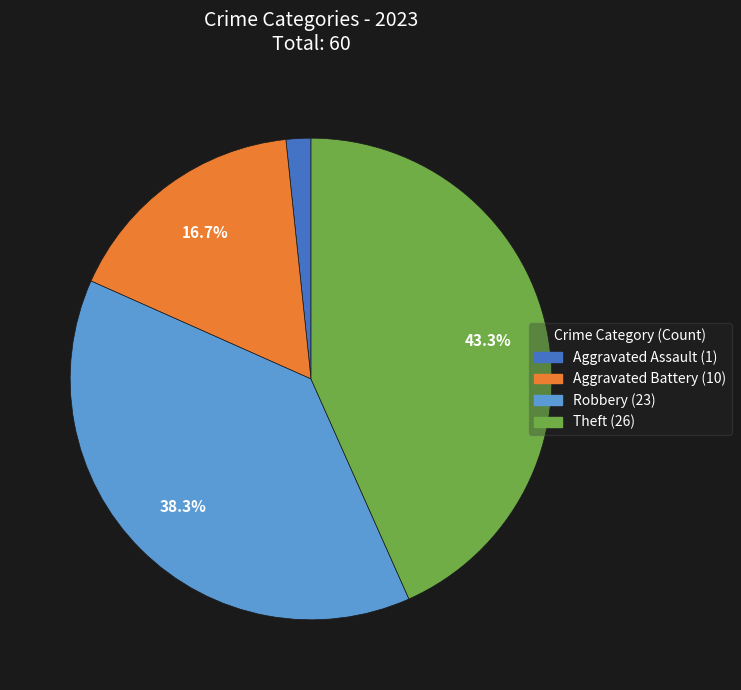

Is there any slice that represents more than half of the pie?

No